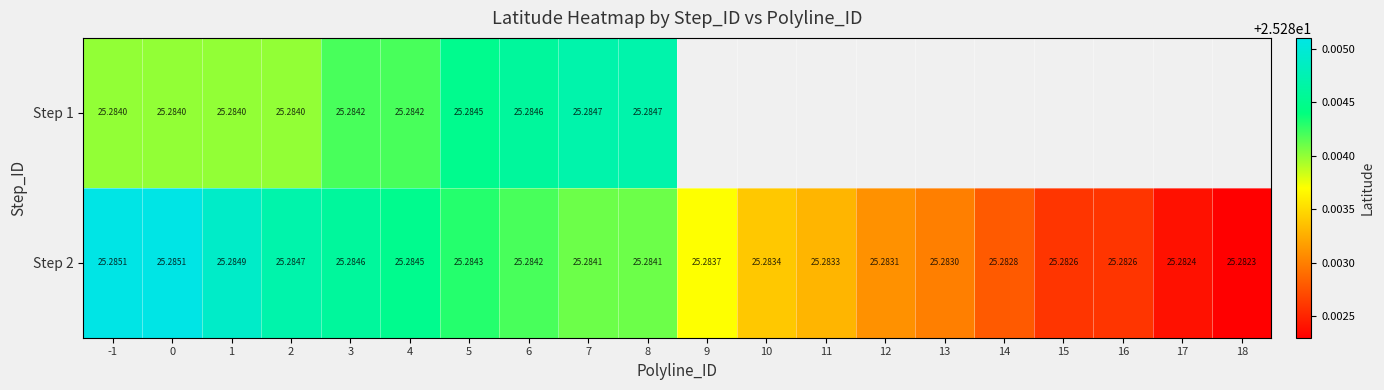

At which label is Step 2 closest to 25?

18